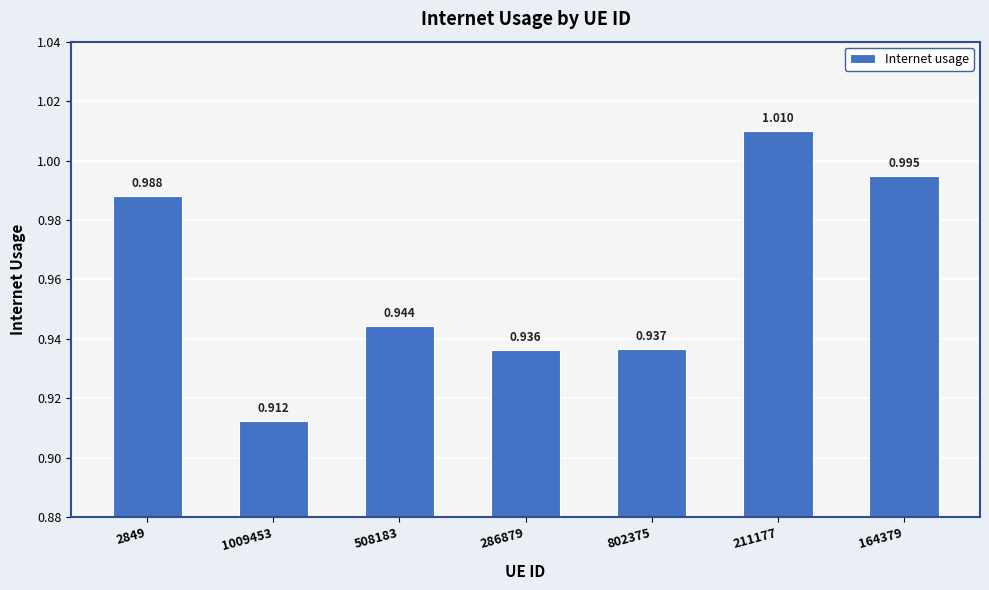

How many series are shown in this chart?

1